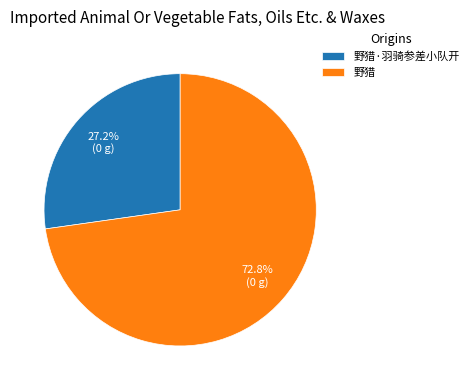

Which category has the smallest portion of the pie?

野猎·羽骑参差小队开